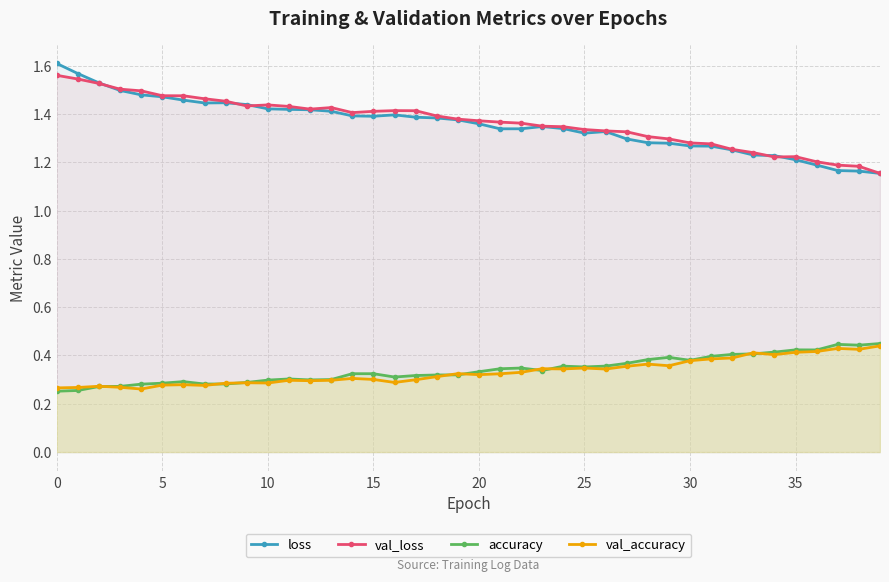

At how many categories does at least one series exceed 0?

40